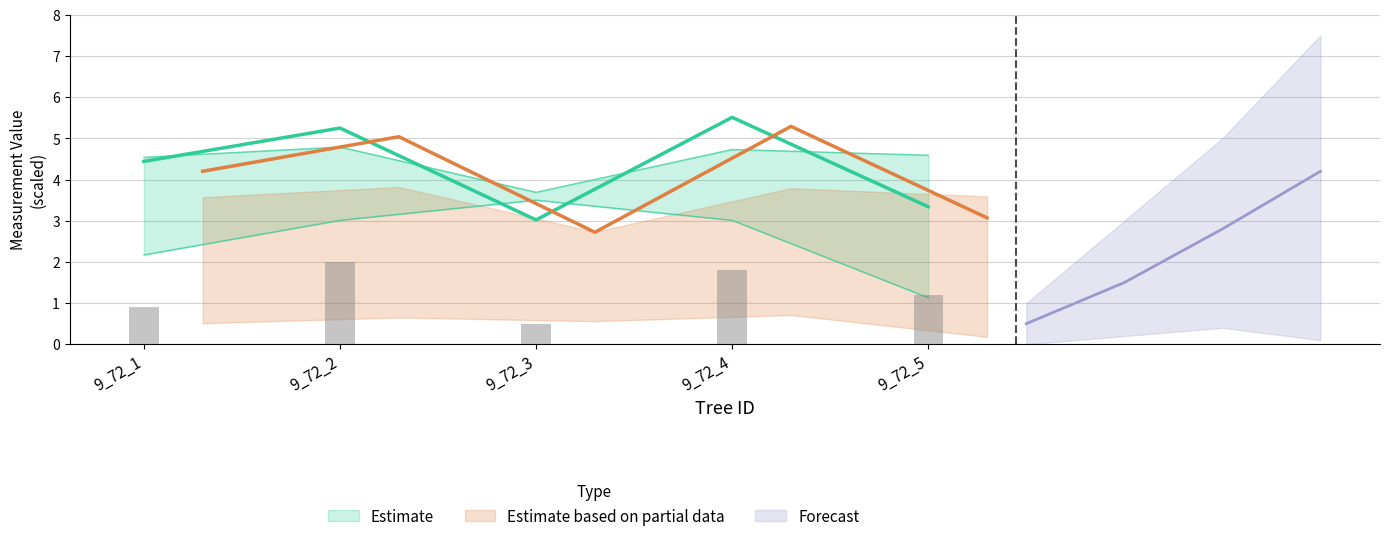

Is the value of hcb at 9_72_1 greater than the value of lcw at 9_72_5?

Yes